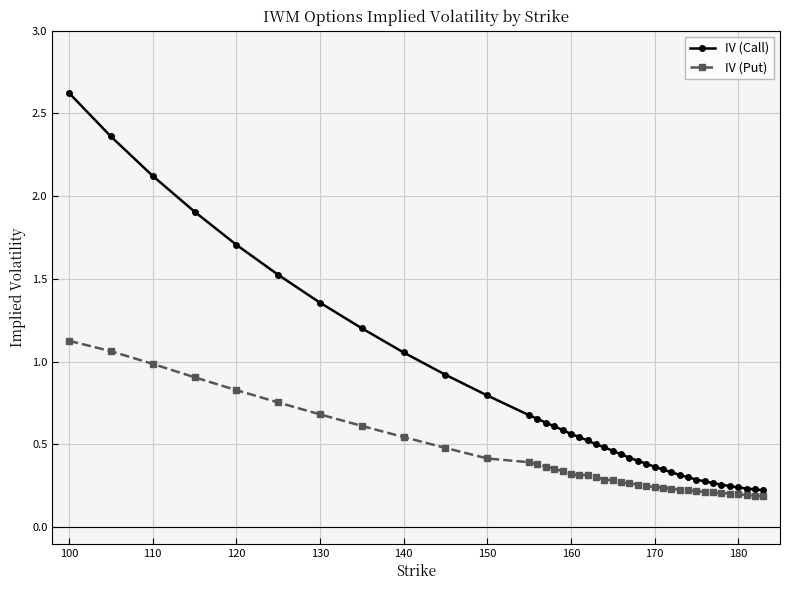

What is the highest value of the IV (Call) series?

2.6